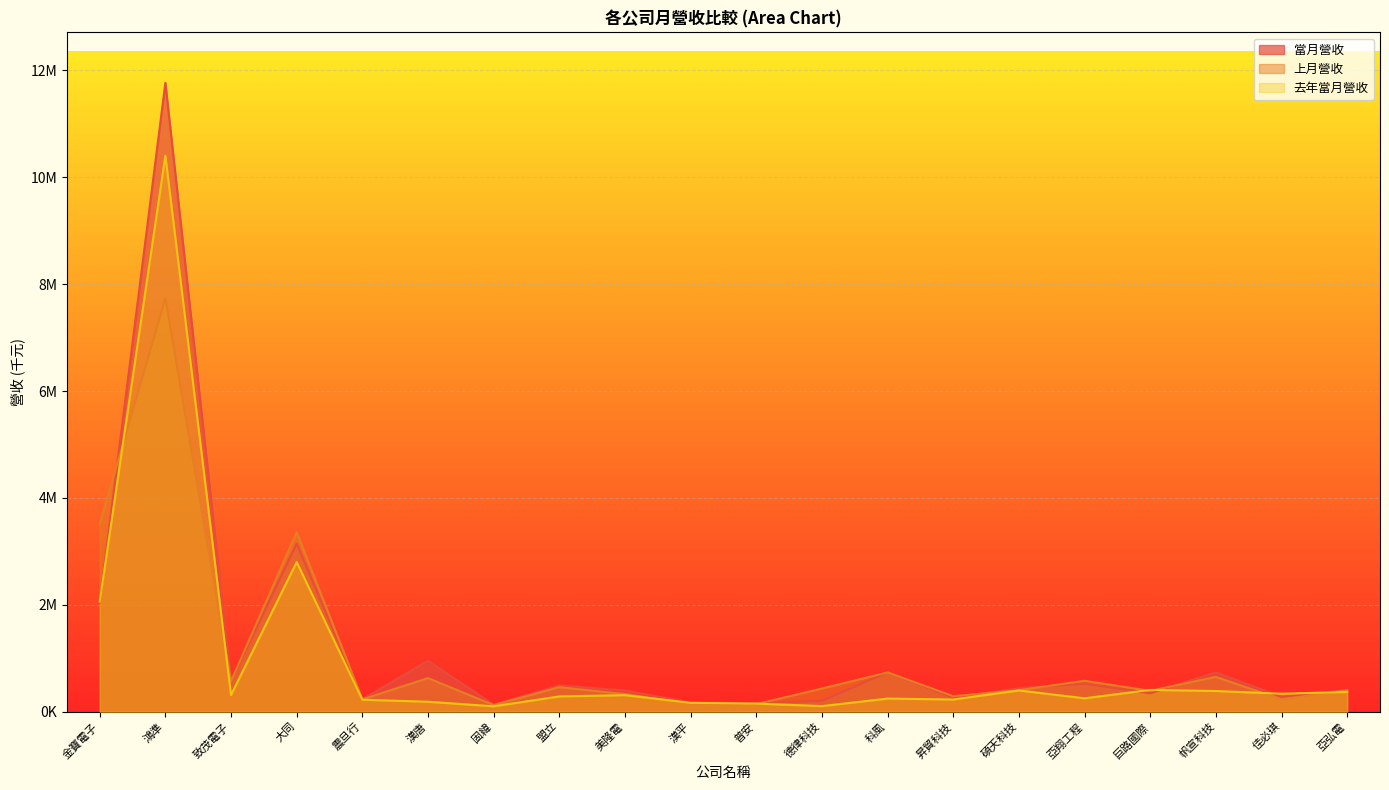

Where is the first local minimum for 當月營收?

致茂電子